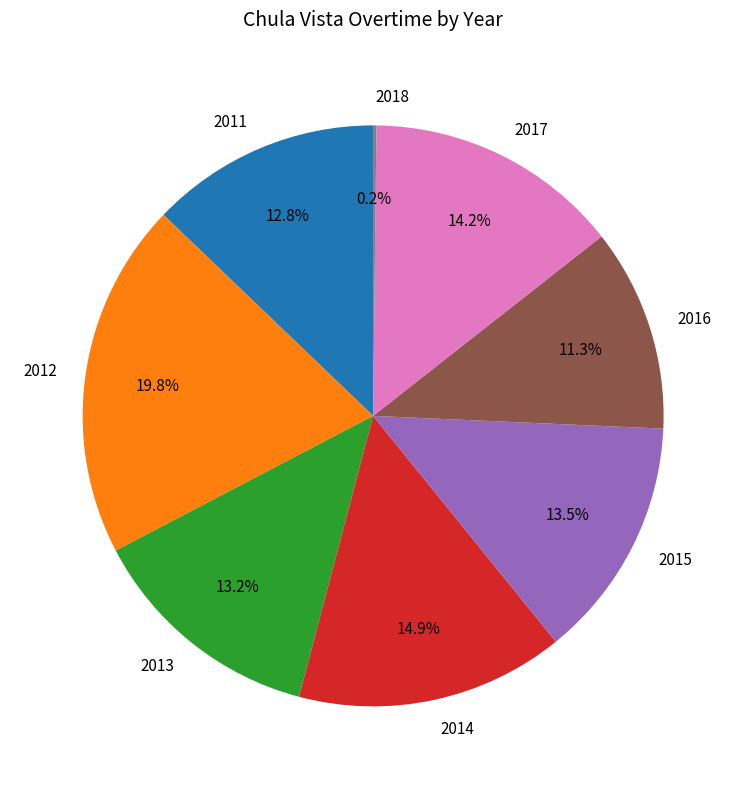

To the nearest percent, what is the average slice percentage?

12%